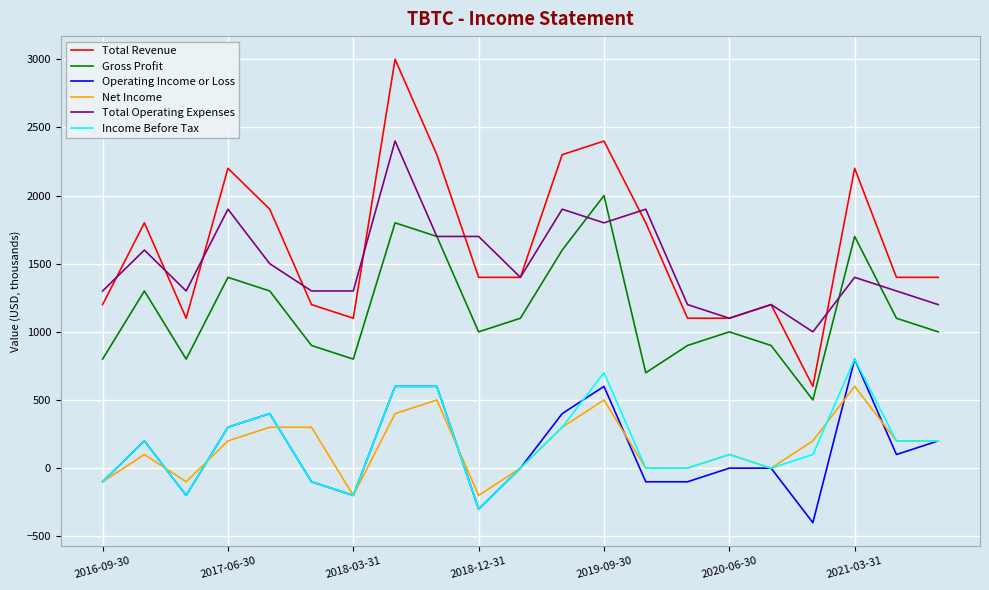

What is the greatest value displayed?

3000